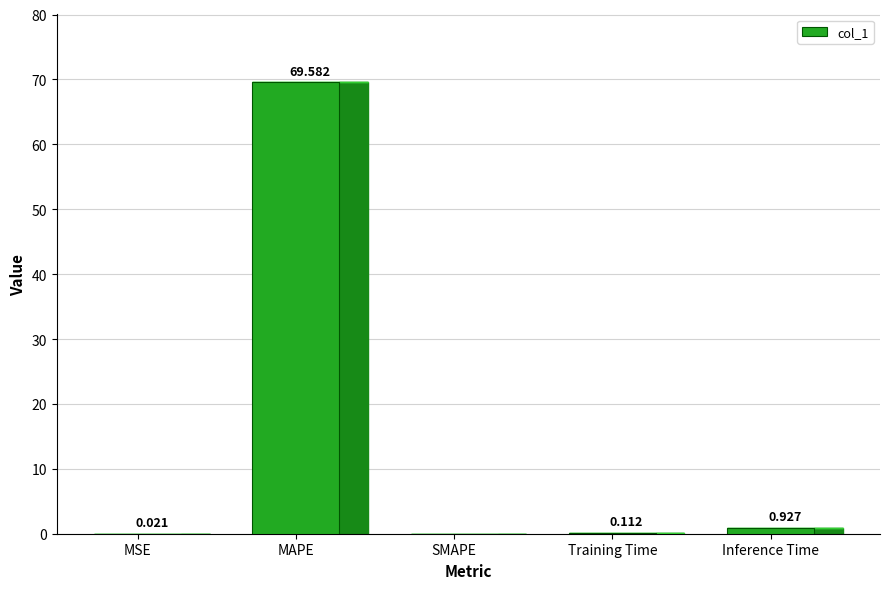

True or false: the data shows 24.1 at MAPE.

False